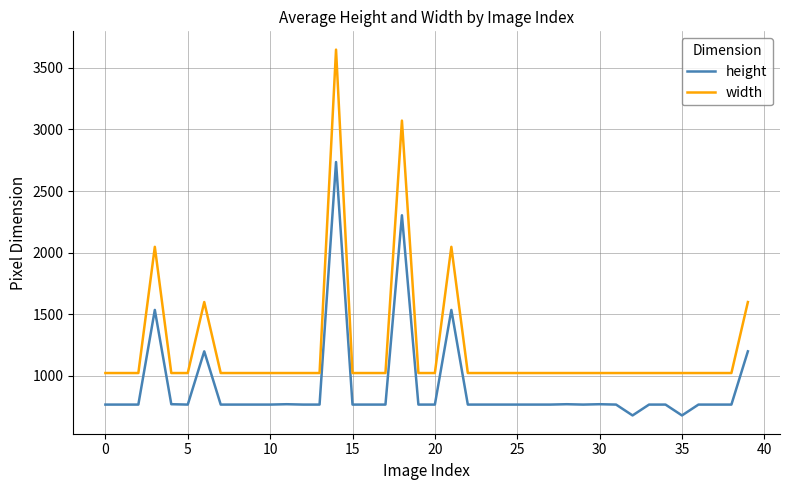

What is the difference between the second highest and second lowest values in the height series?

1624